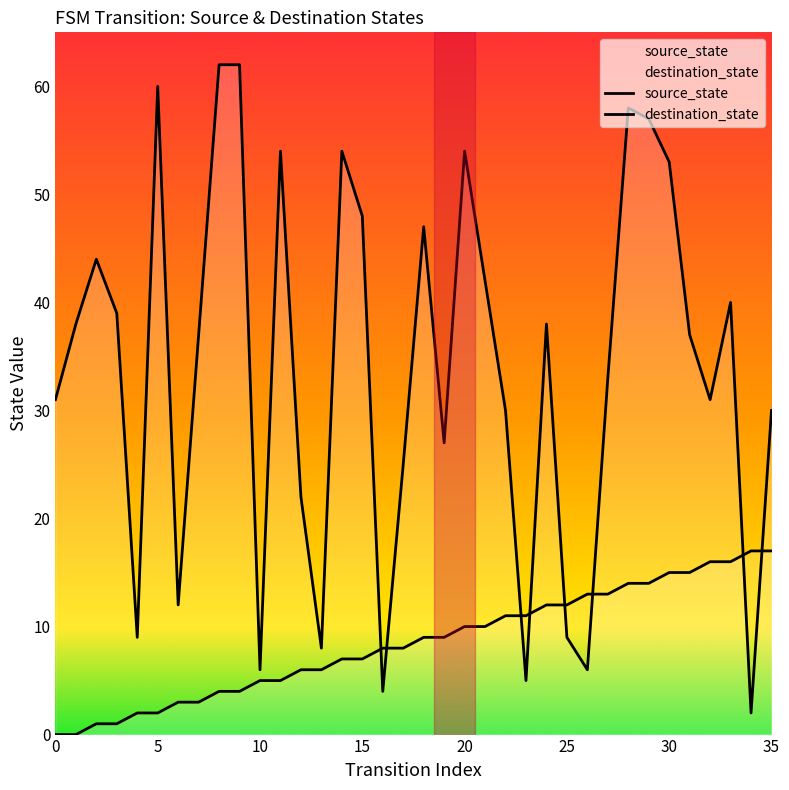

Reading right to left, list all the values displayed in this chart.

source_state: 35=17	34=17	33=16	32=16	31=15	30=15	29=14	28=14	27=13	26=13	25=12	24=12	23=11	22=11	21=10	20=10	19=9	18=9	17=8	16=8	15=7	14=7	13=6	12=6	11=5	10=5	9=4	8=4	7=3	6=3	5=2	4=2	3=1	2=1	1=0	0=0
destination_state: 35=30	34=2	33=40	32=31	31=37	30=53	29=57	28=58	27=33	26=6	25=9	24=38	23=5	22=30	21=42	20=54	19=27	18=47	17=25	16=4	15=48	14=54	13=8	12=22	11=54	10=6	9=62	8=62	7=37	6=12	5=60	4=9	3=39	2=44	1=38	0=31